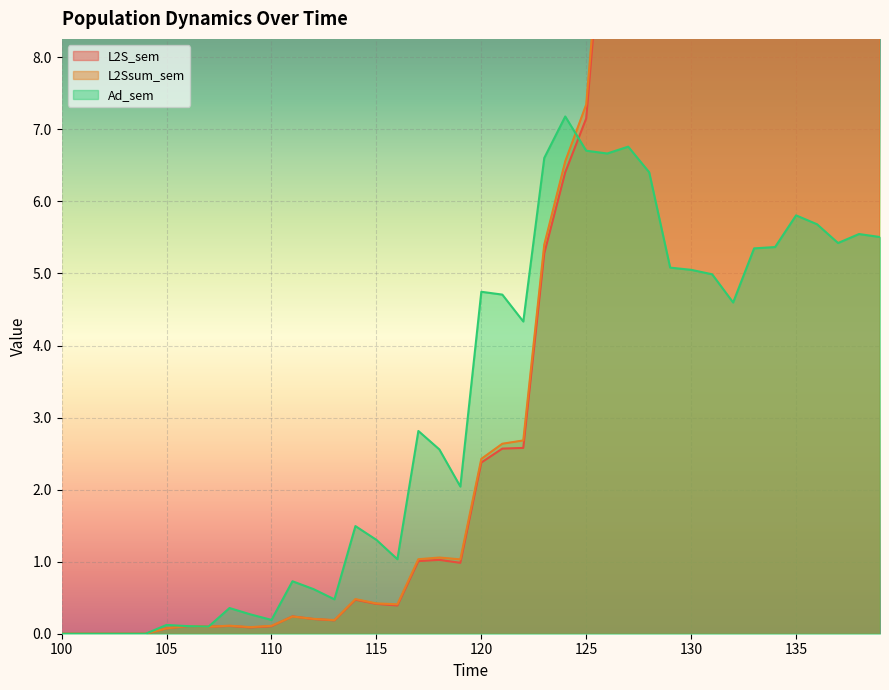

What is the value of the Ad_sem point at the 35th from the left?

5.4